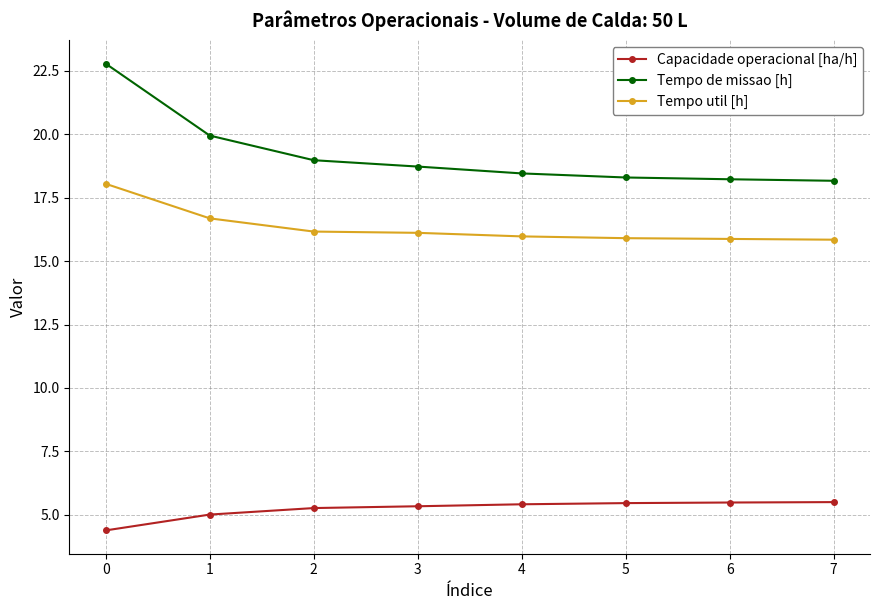

How many distinct data groups are displayed?

3